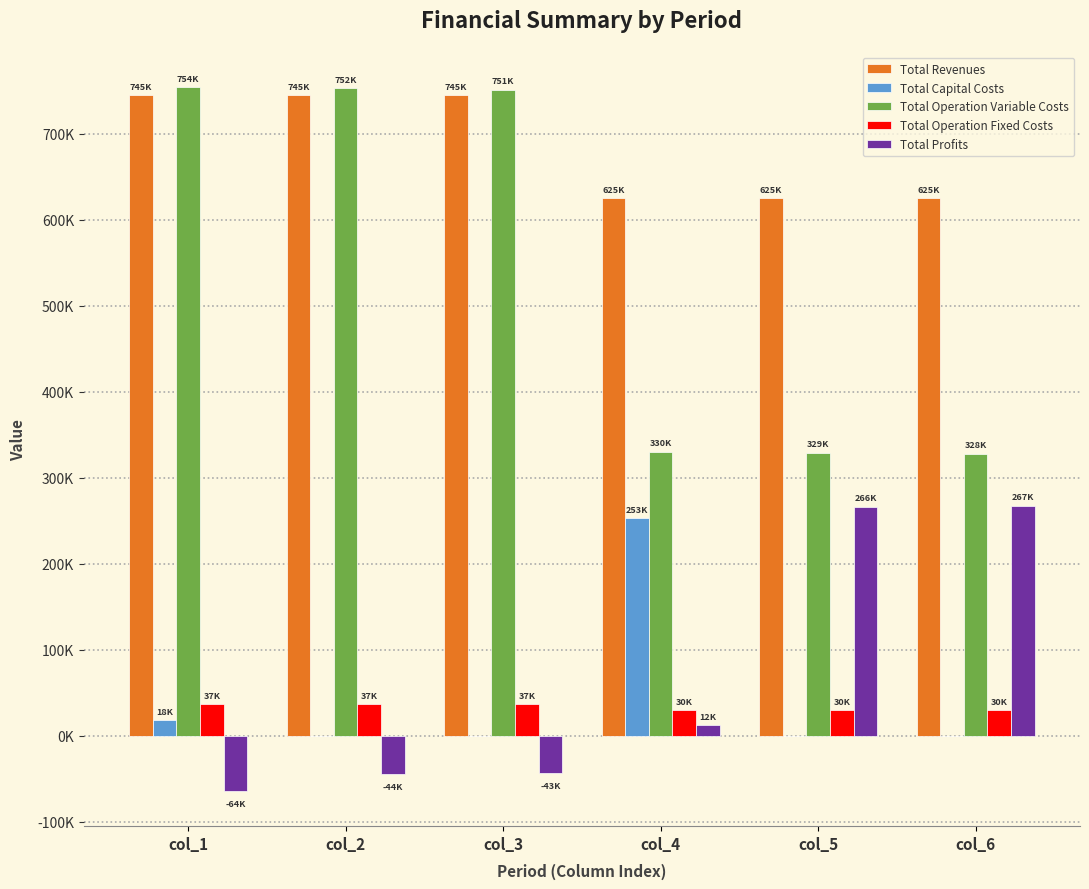

Are the bars horizontal?

No